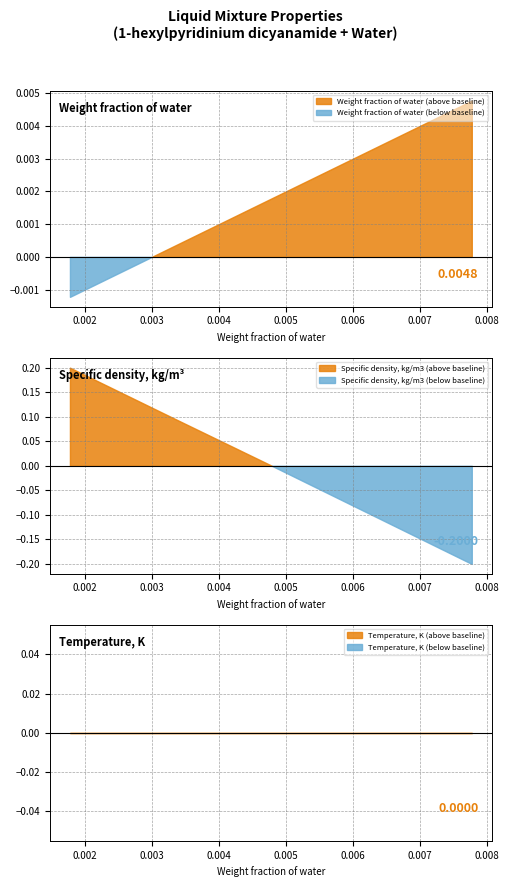

Which series has the widest spread of values?

Specific density, kg/m3